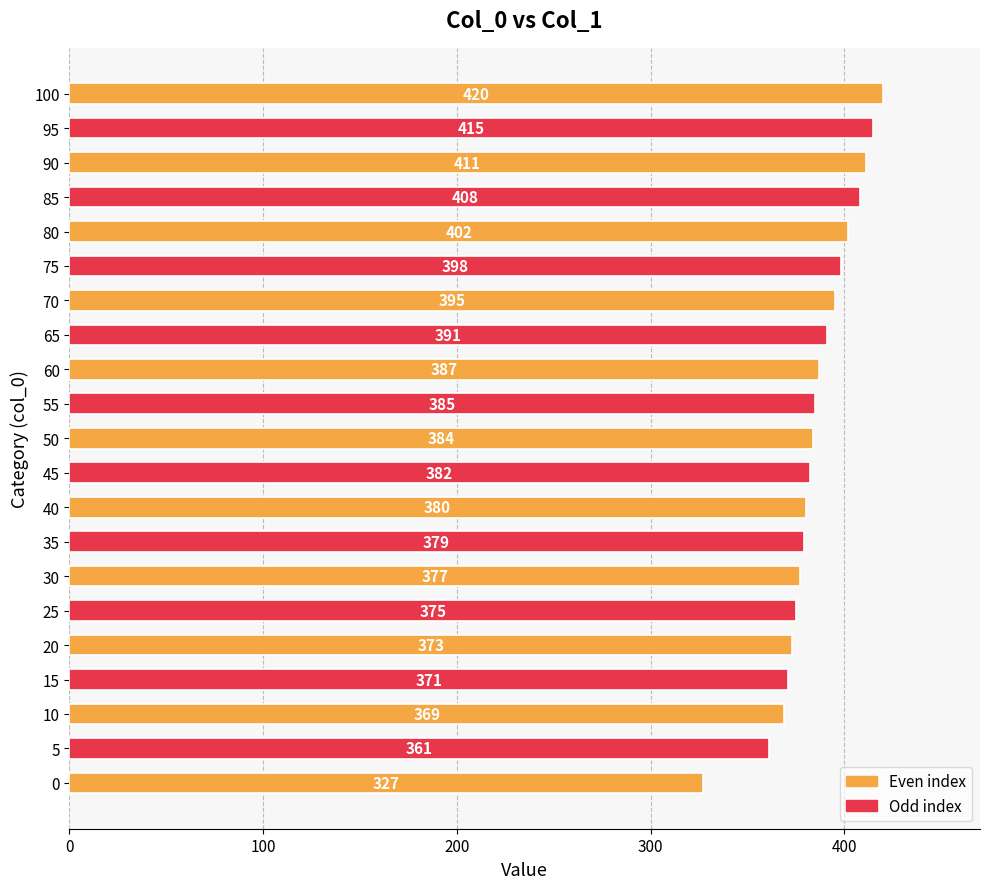

The chart shows a value of 99 at 75. True or false?

False